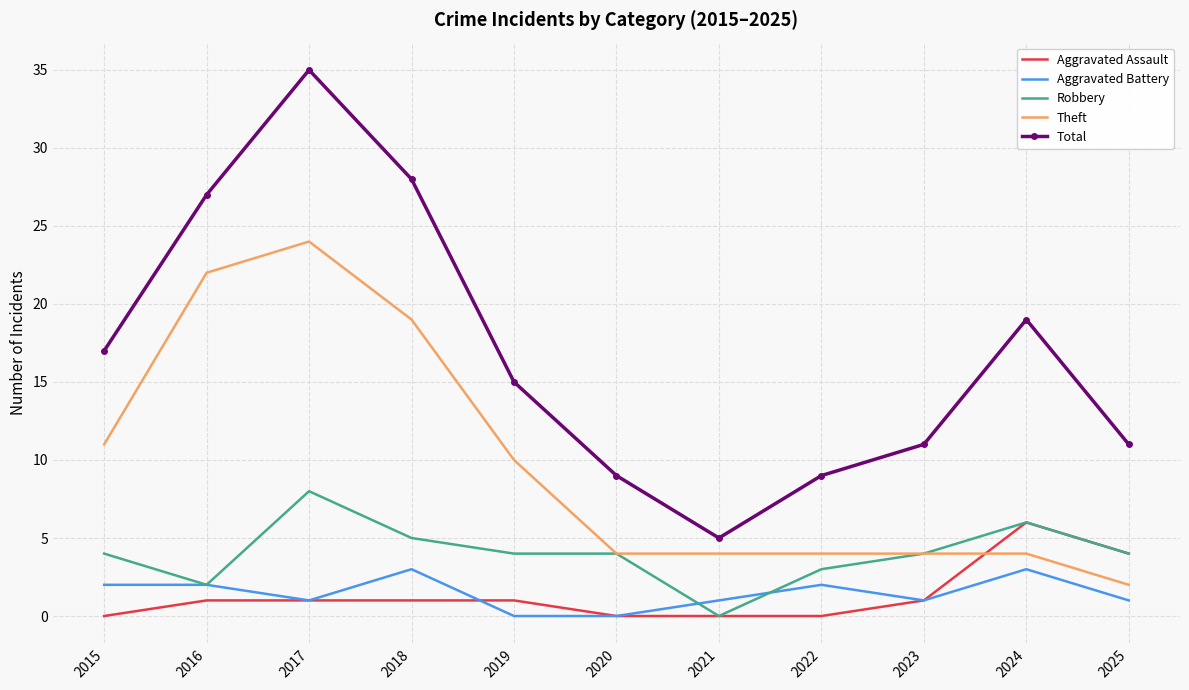

True or false: Theft has a value of 34 at 2018.

False